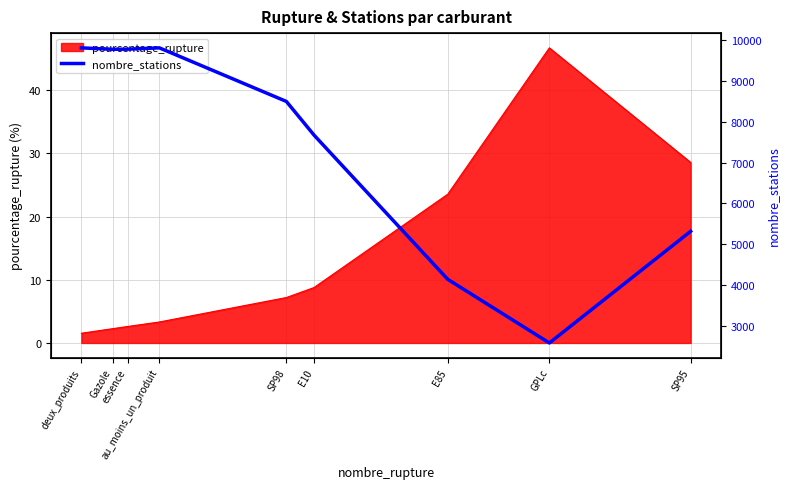

What is the lowest value of the pourcentage_rupture series?

1.5